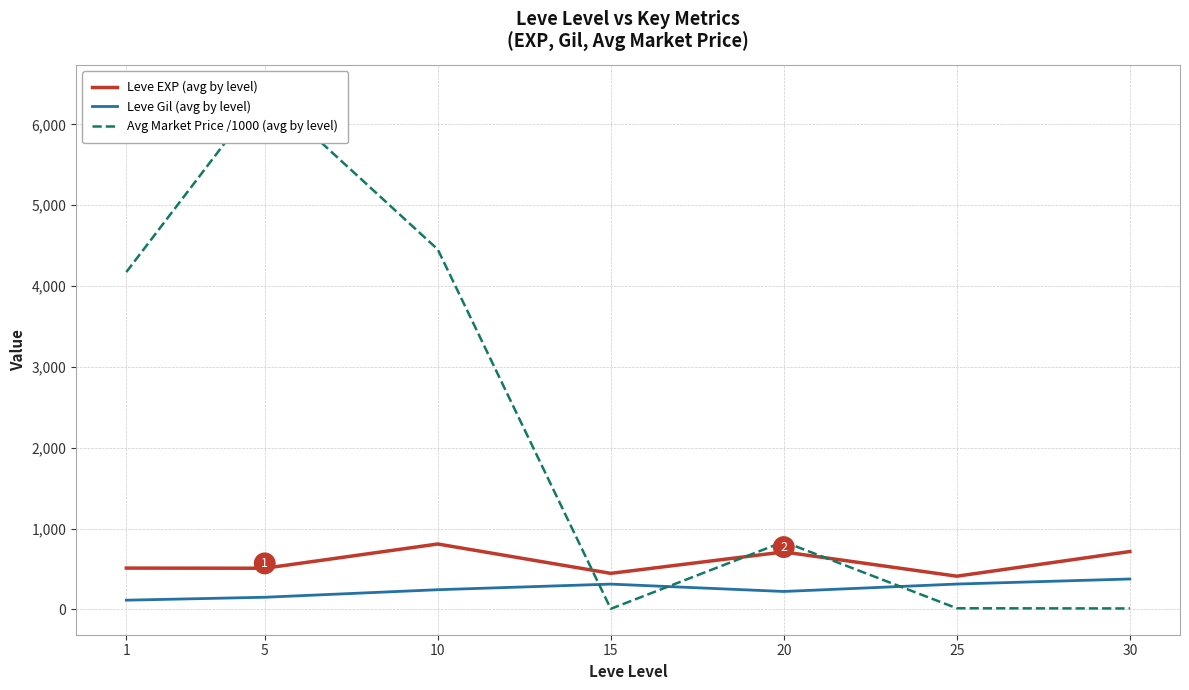

Which category has the lowest value in the Leve EXP (avg by level) series?

25